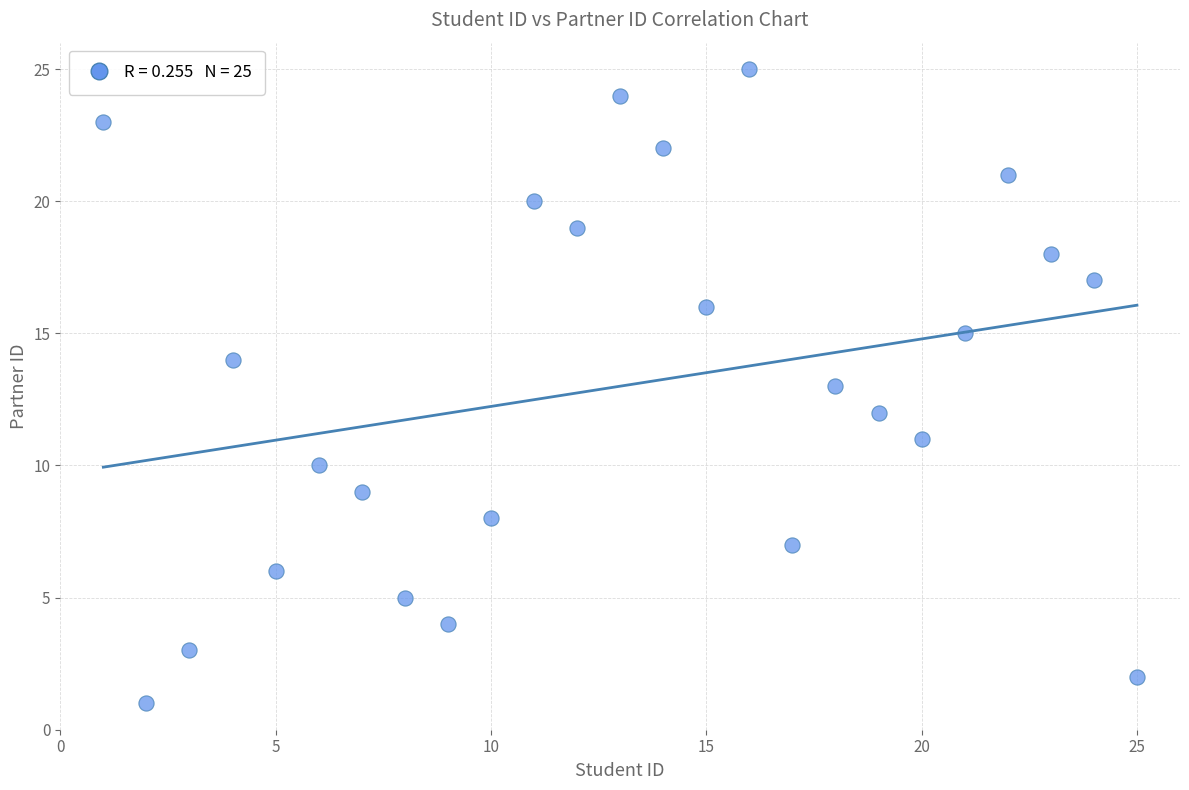

What is the range of Y values (max minus min)?

24